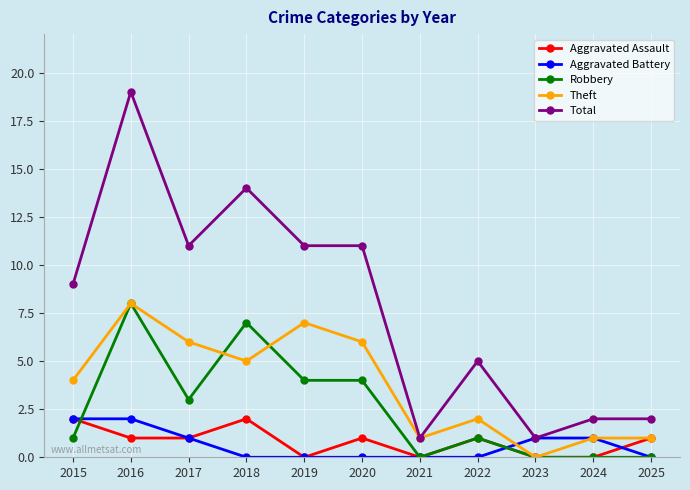

How many values in the Theft series are below 4?

5